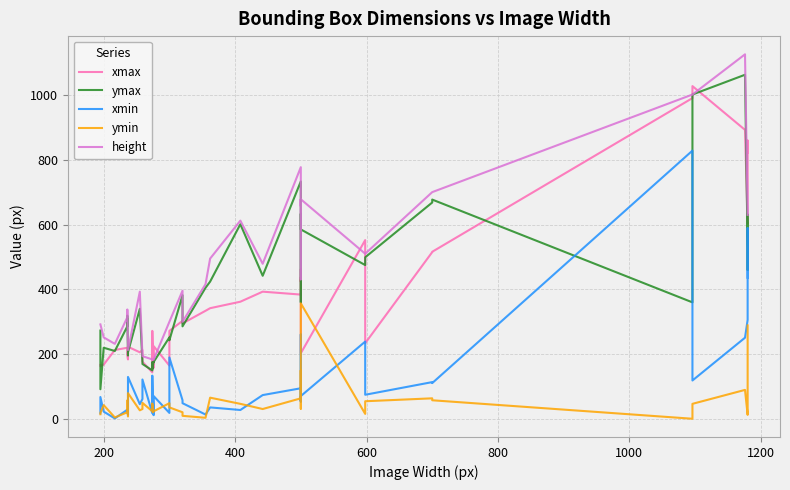

What is the average value of the ymax series?

395